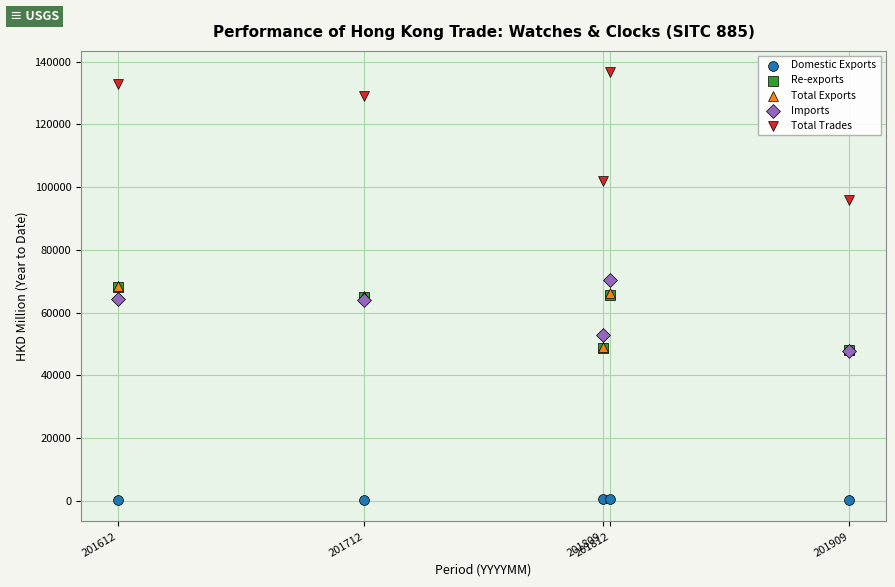

What are all the series names shown in the legend?

Domestic Exports, Re-exports, Total Exports, Imports, Total Trades